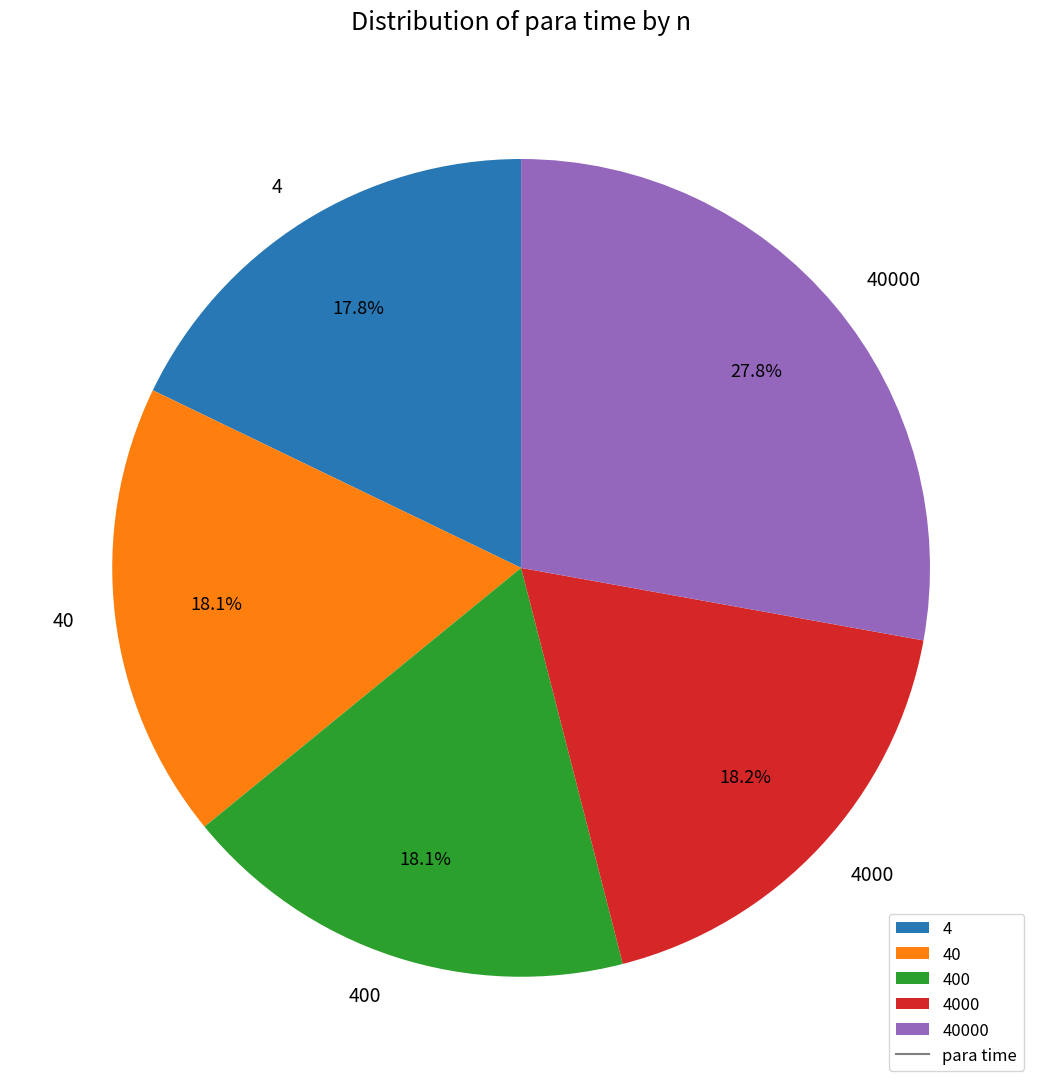

To the nearest percent, what percentage of the pie is 4?

18%